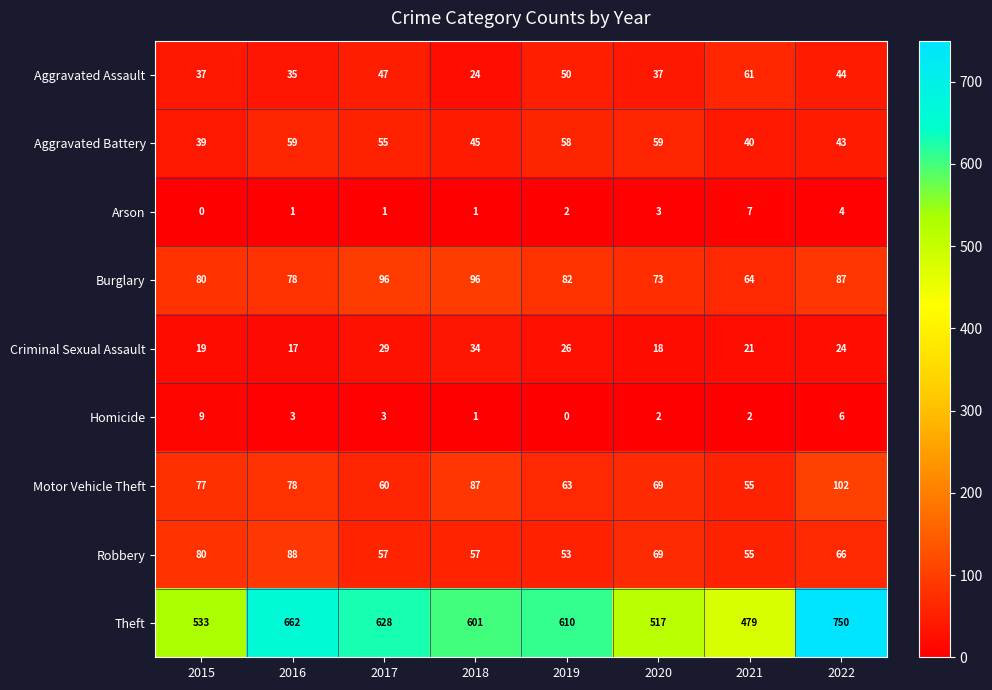

What is the difference between the maximum and minimum values in the Aggravated Assault series?

37